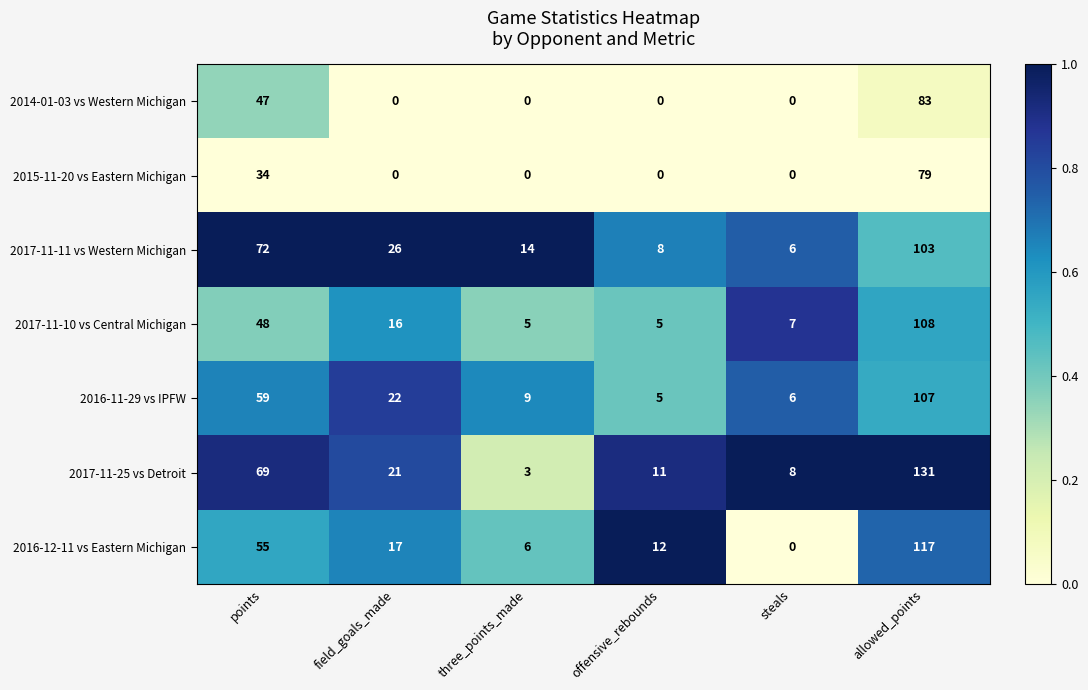

Between field_goals_made and offensive_rebounds, which series saw the biggest shift?

2017-11-11 vs Western Michigan